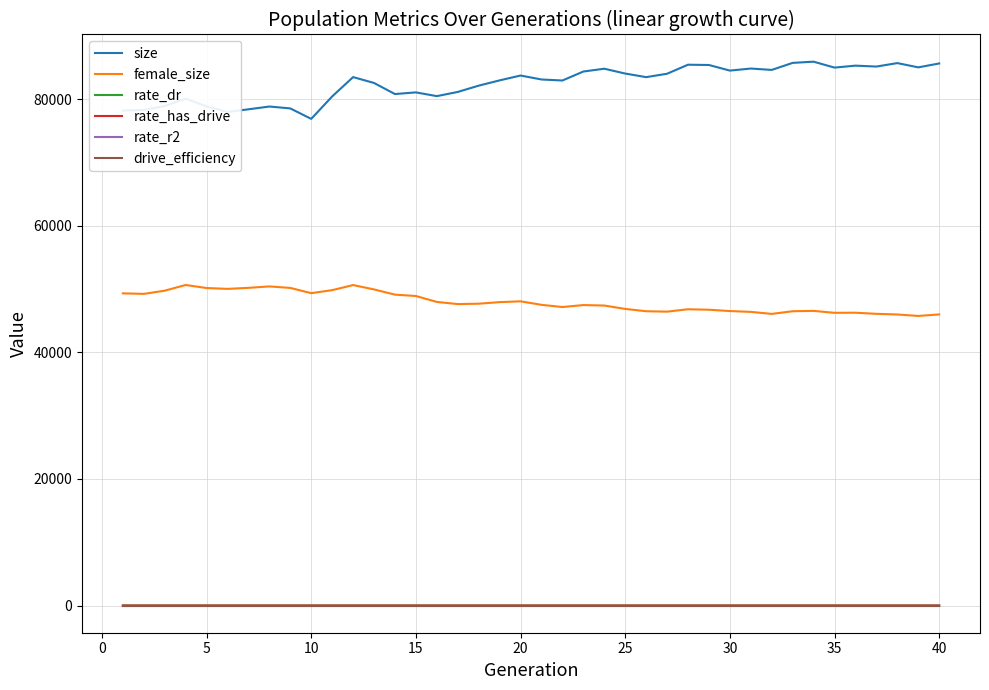

What is the maximum value shown in the chart?

85910.0